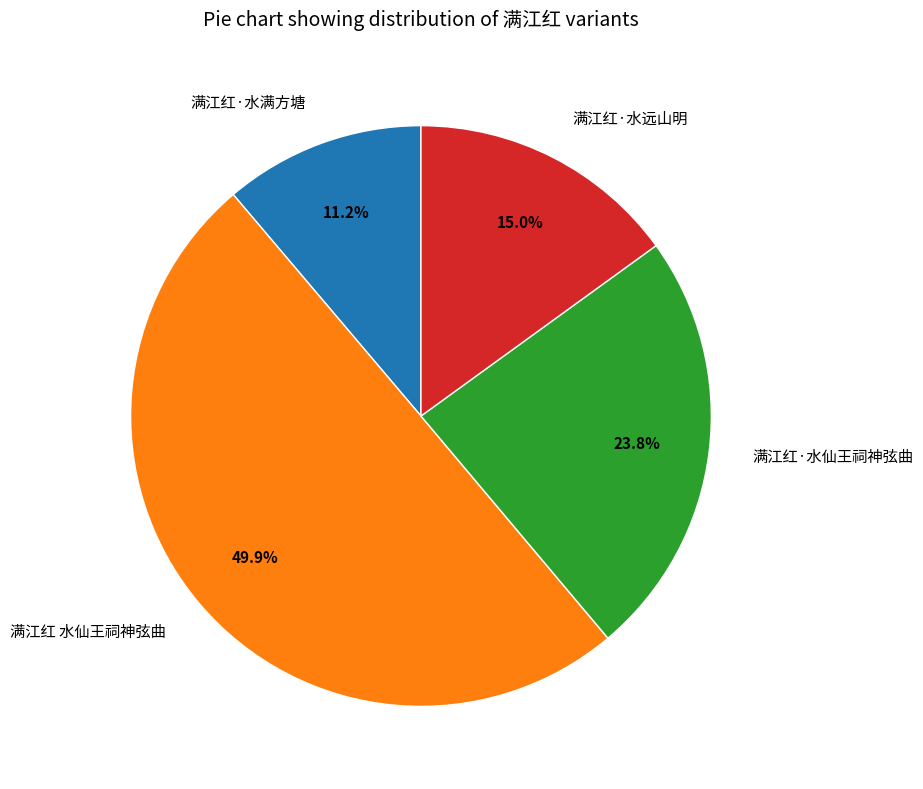

What portion of the pie excludes 满江红·水远山明?

85.0%